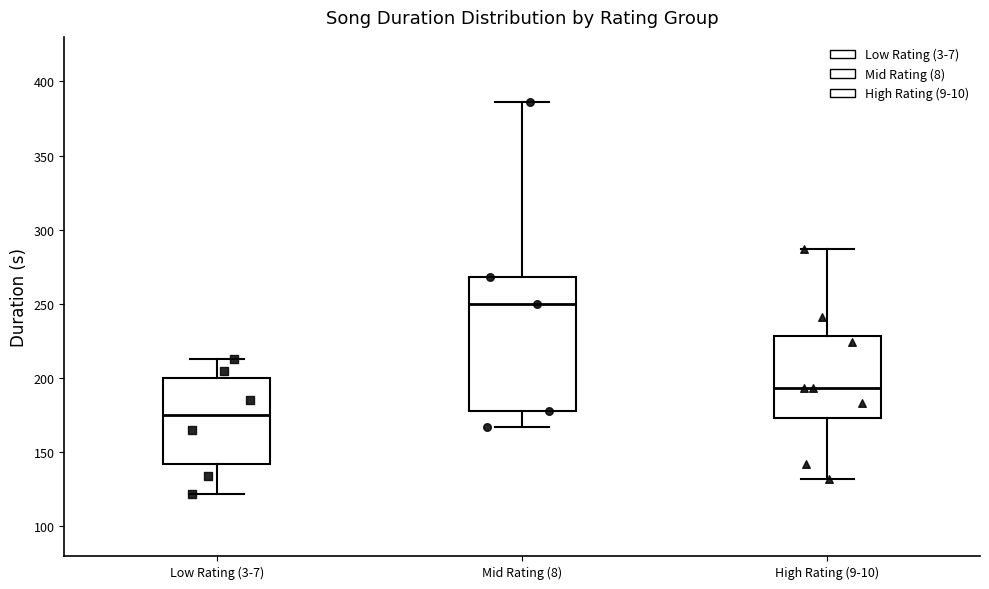

Reading left to right, read every box against the y-axis: the position of its median line, the range the box covers, and the ends of its whiskers. The values are not printed on the chart, so give them approximately, as read against the axis.

Low Rating (3-7): median 175, box 140 to 200, whiskers 120 to 215
Mid Rating (8): median 250, box 180 to 270, whiskers 165 to 385
High Rating (9-10): median 195, box 175 to 230, whiskers 130 to 285